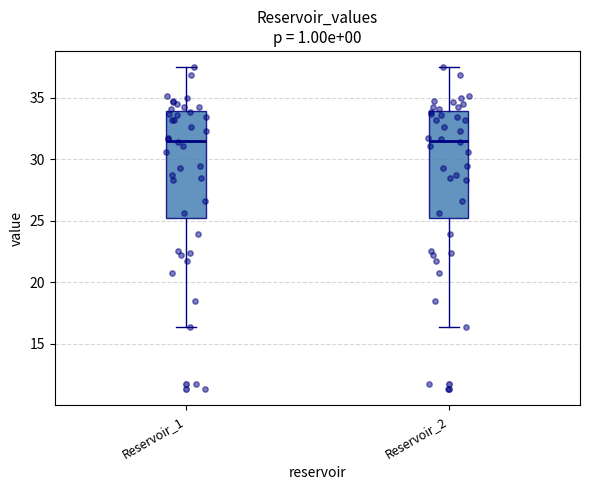

Reading left to right, read every box against the y-axis: the position of its median line, the range the box covers, and the ends of its whiskers. The values are not printed on the chart, so give them approximately, as read against the axis.

Reservoir_1: median 31.5, box 25.0 to 34.0, whiskers 16.5 to 37.5
Reservoir_2: median 31.5, box 25.0 to 34.0, whiskers 16.5 to 37.5